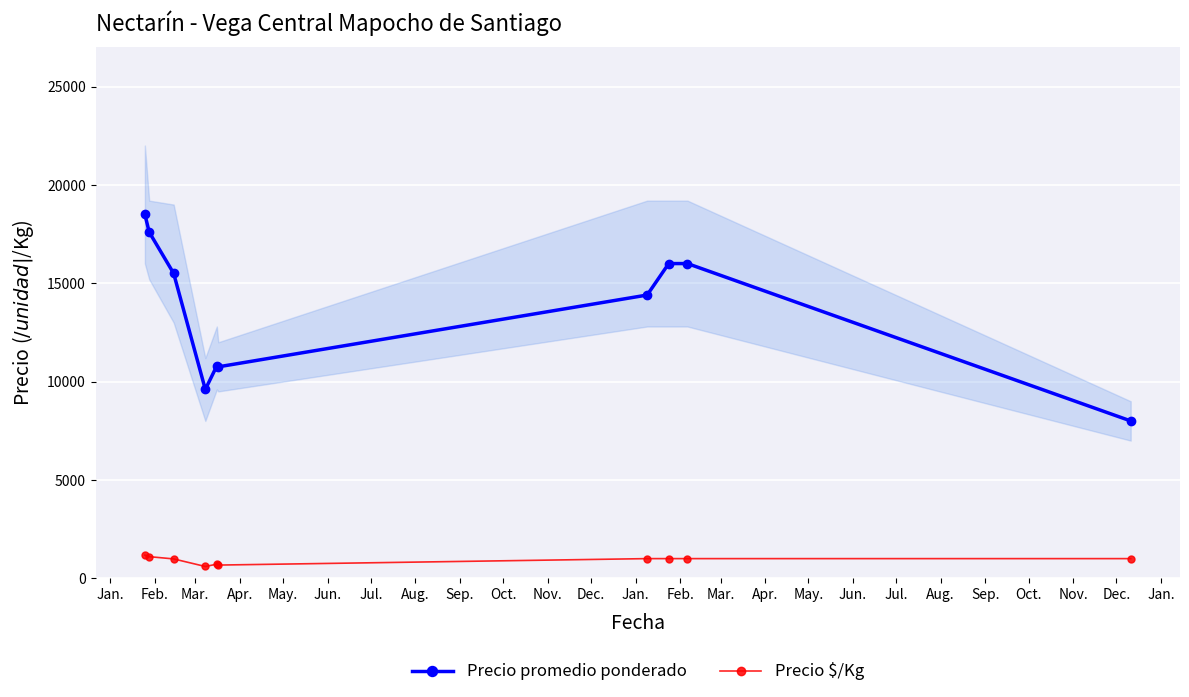

What is the highest value of the Precio promedio ponderado series?

18500